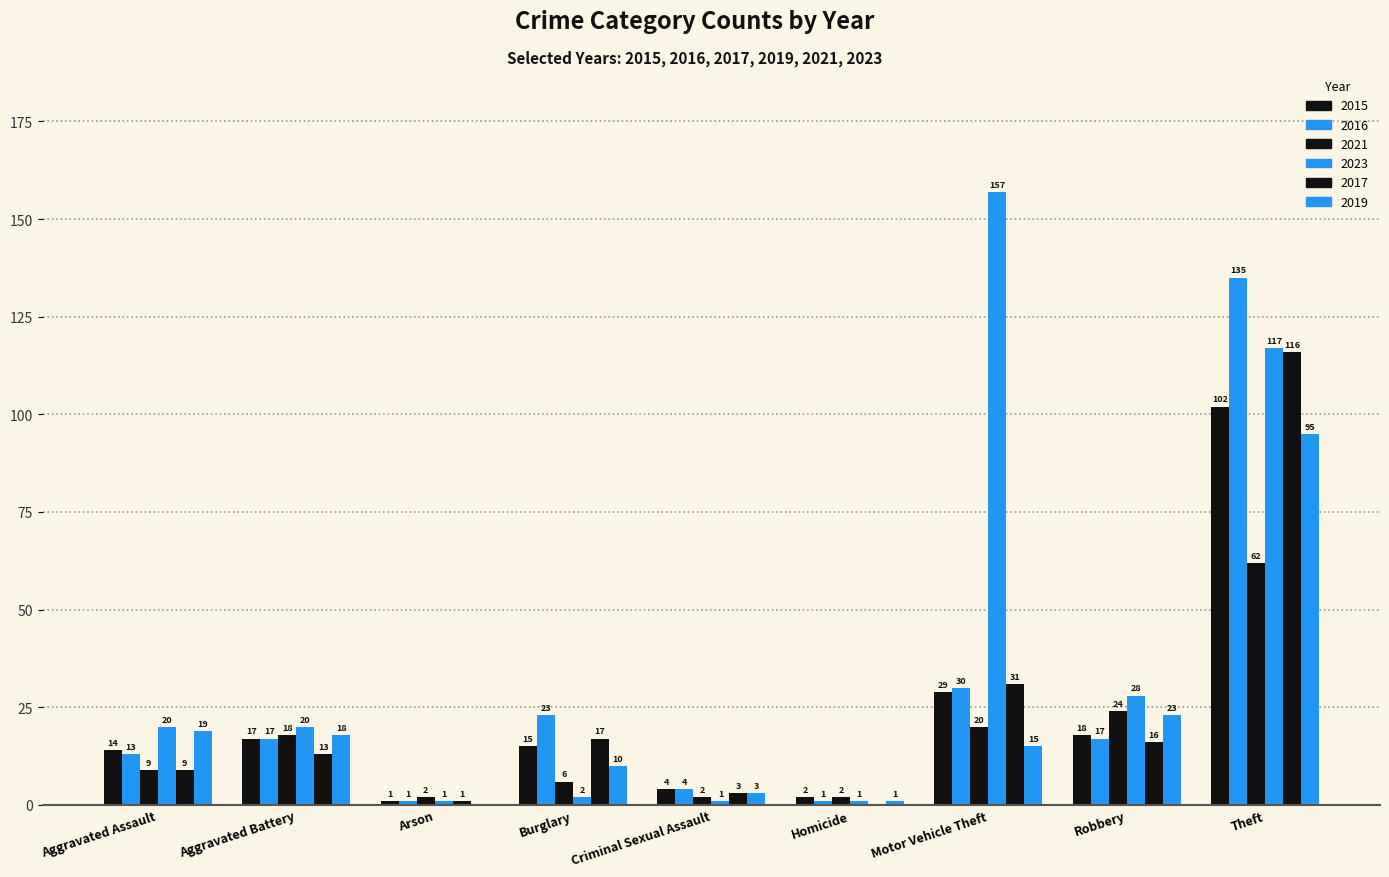

What is the difference between the maximum and minimum values in the 2021 series?

60